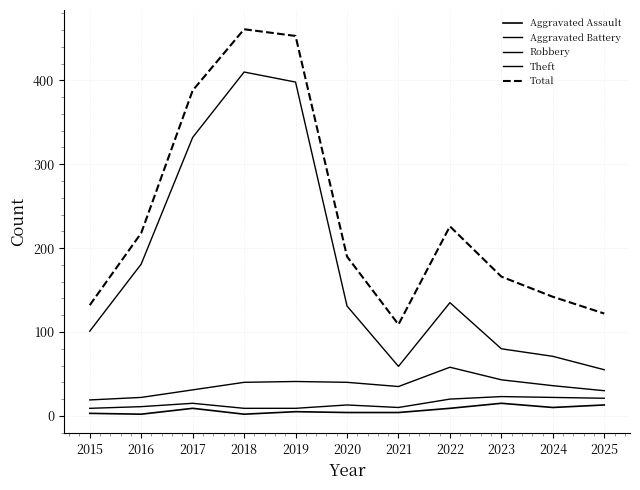

The value of Aggravated Assault at 2017 is 9. True or false?

True